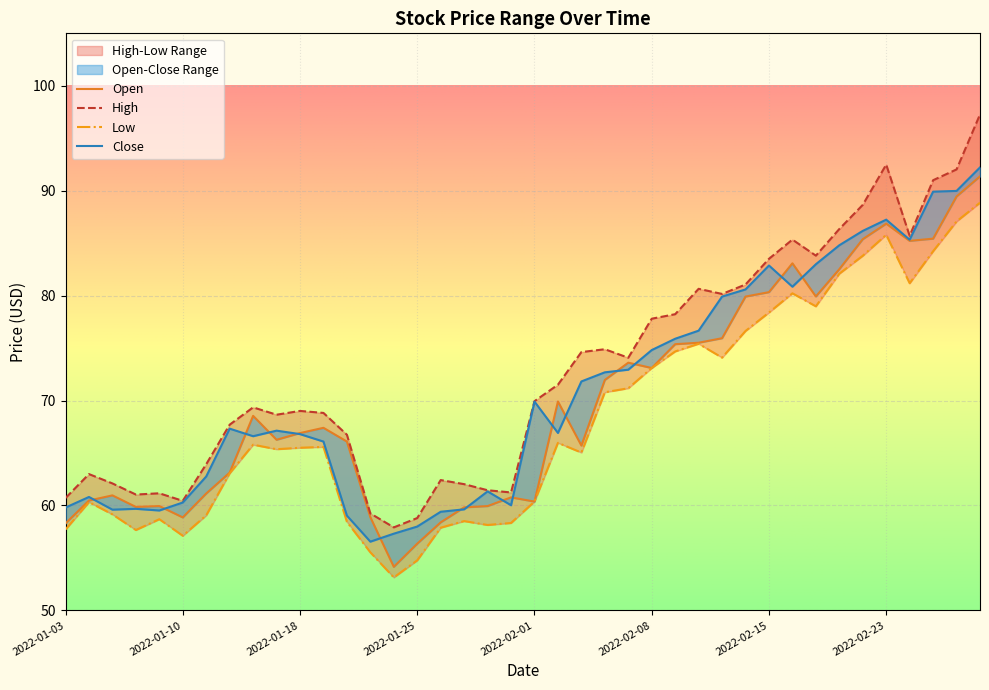

True or false: Low and Open cross at least once.

False